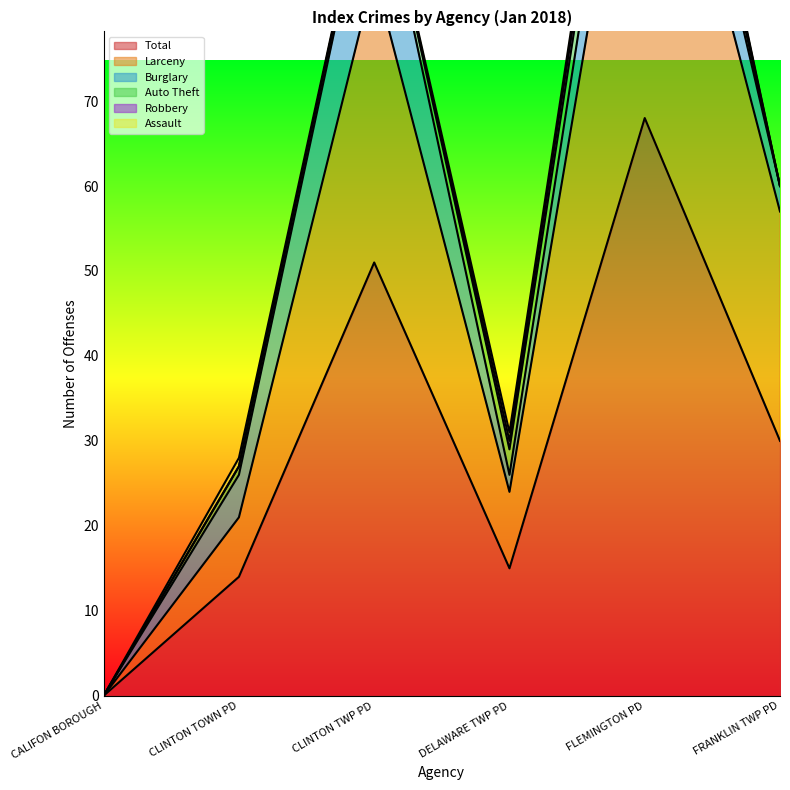

List the series in order of their peak value, lowest first.

Assault, Robbery, Auto Theft, Burglary, Larceny, Total